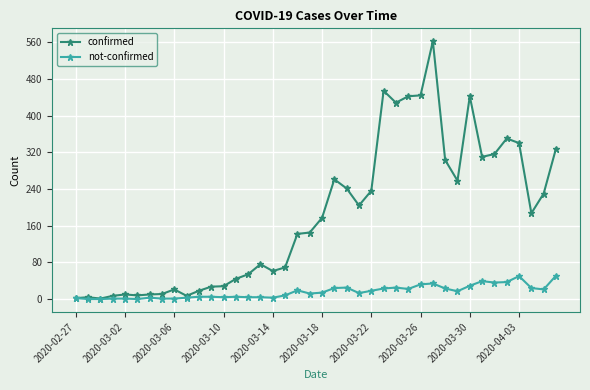

List the series in order of their overall mean, highest first.

confirmed, not-confirmed